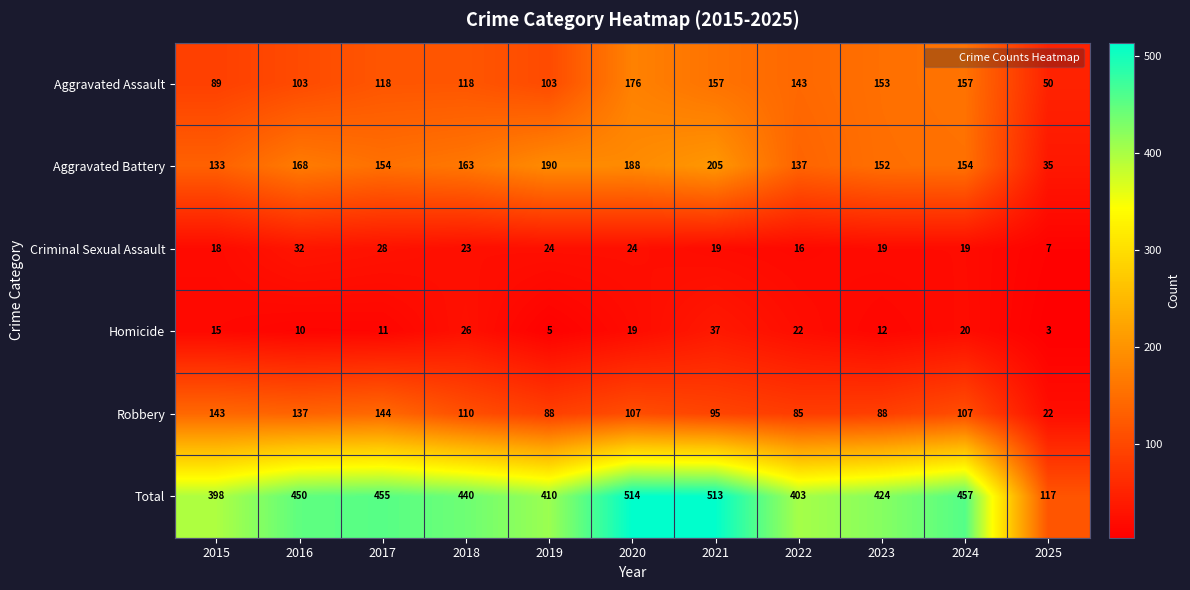

Which series has the largest range (max minus min)?

Total